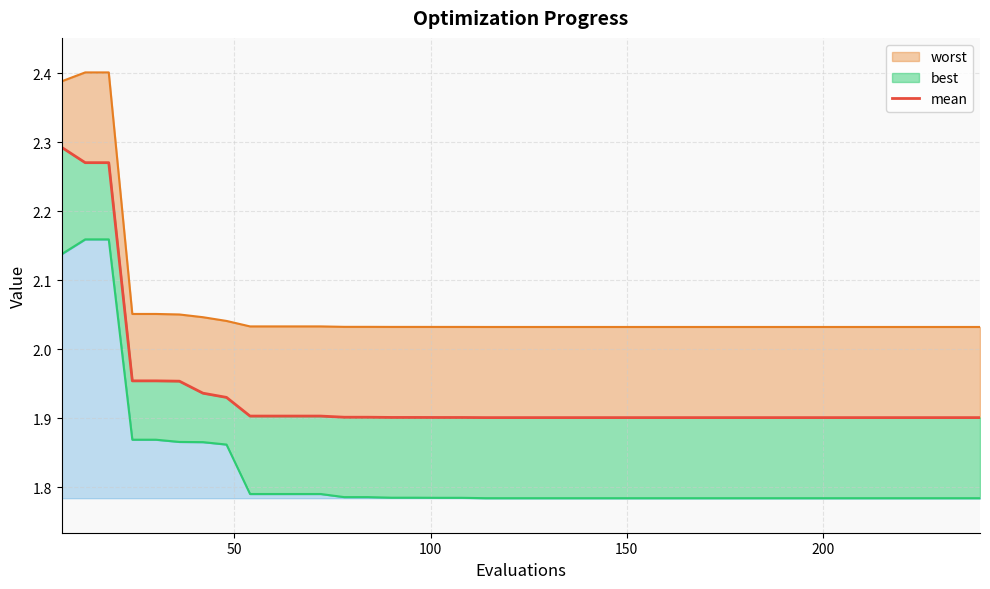

What is the value of the 23rd point from the left?

1.9